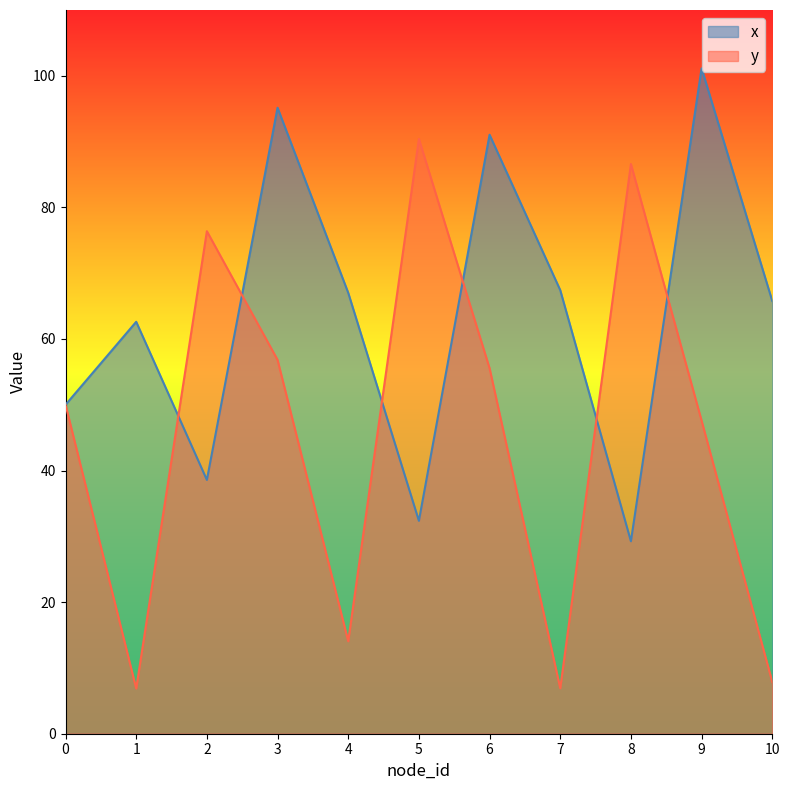

What is the value of the x point at the 1st from the left?

50.0